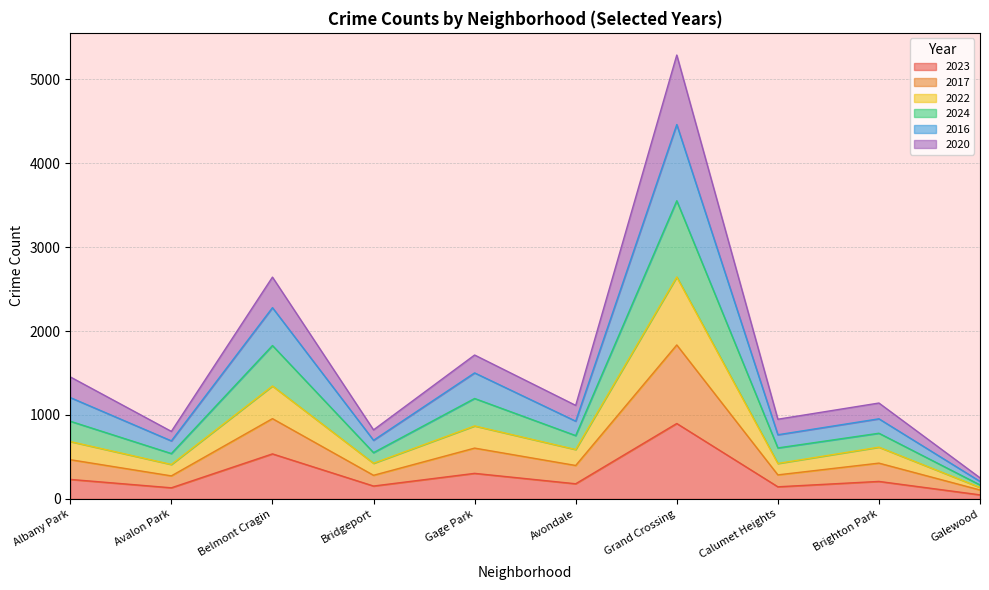

What position from the right is Galewood?

1